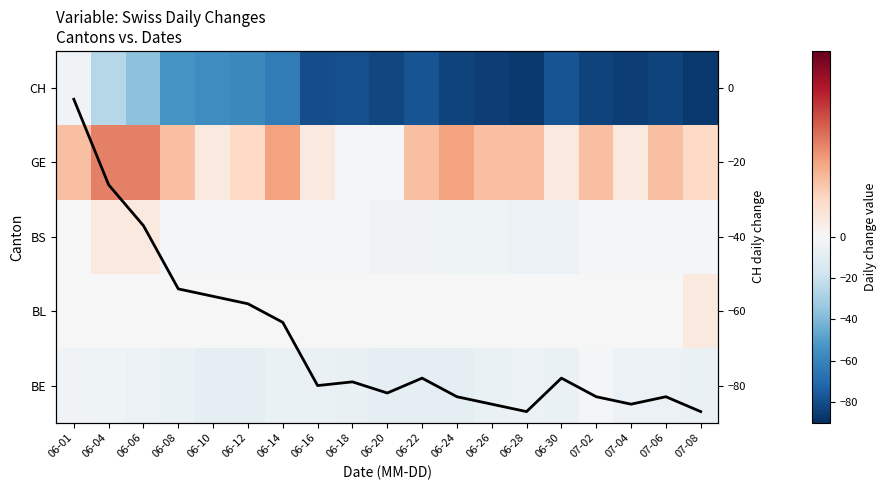

At how many categories does at least one series exceed -38?

19